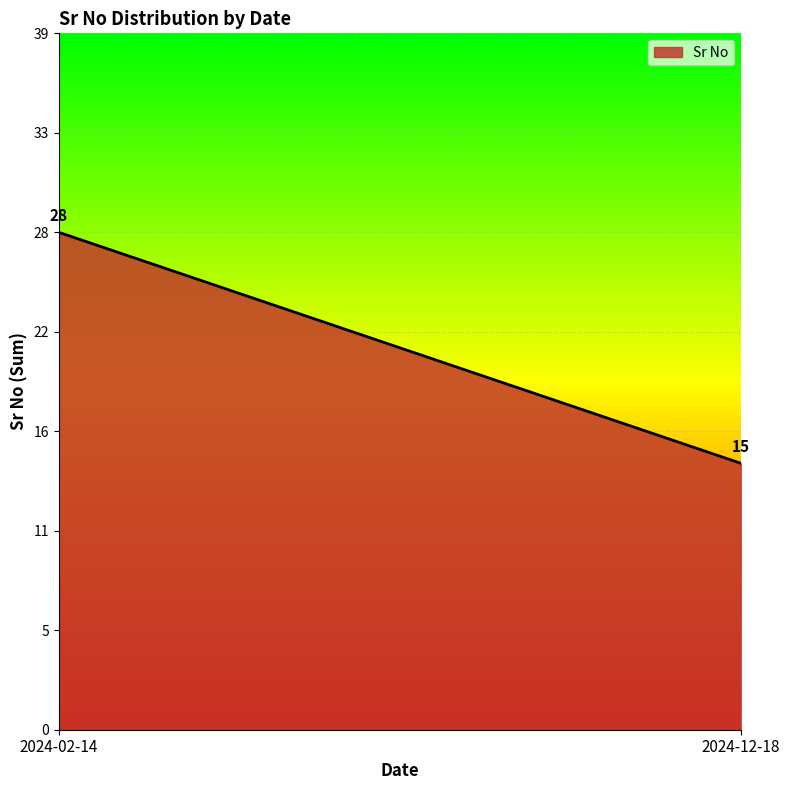

Count the number of data series in this chart.

1